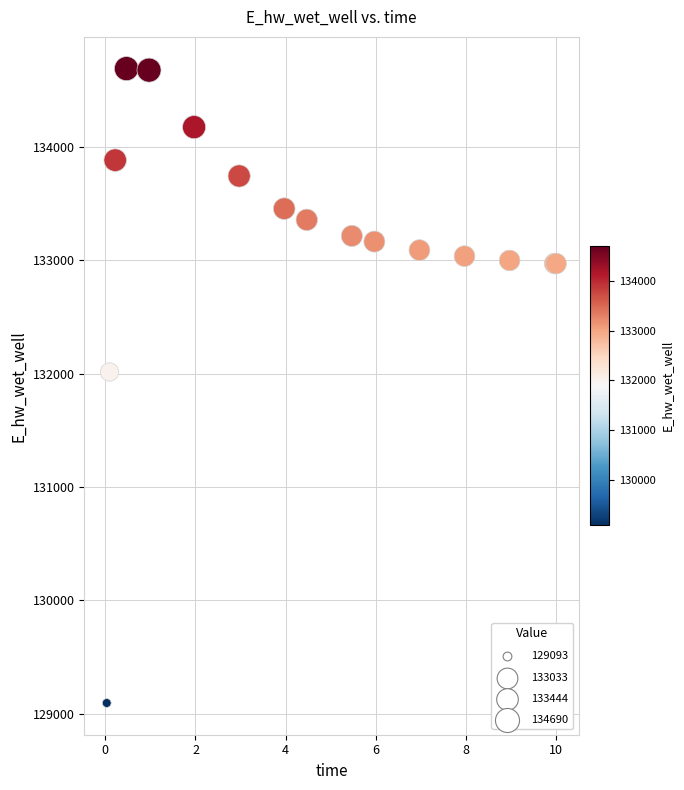

What Y value in the scatter plot is closest to 131891?

132013.4